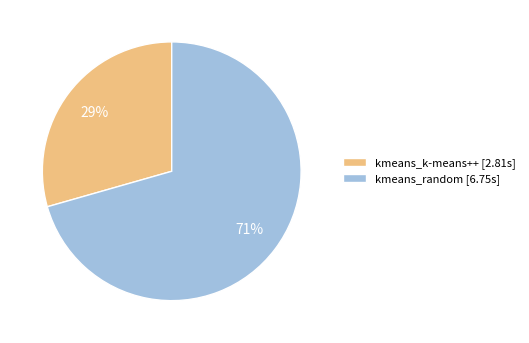

What percentage is the kmeans_random slice, to the nearest percent?

71%